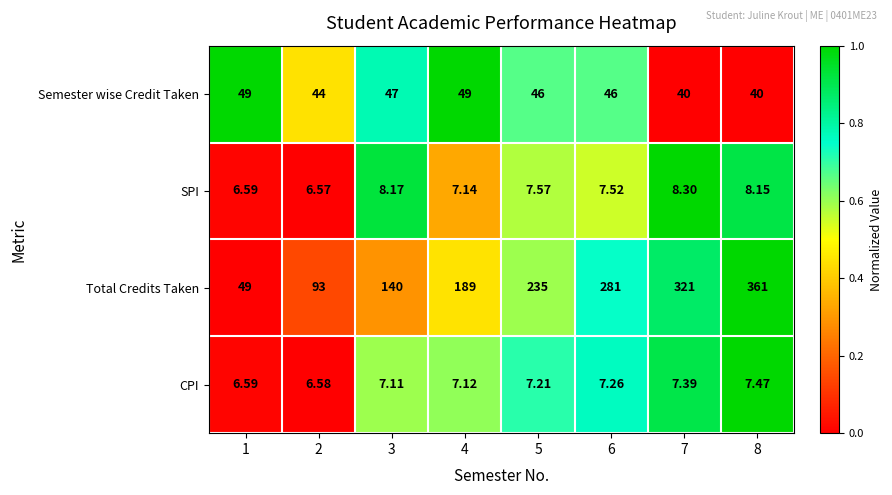

At 3, list the series in order from smallest to largest.

CPI, SPI, Semester wise Credit Taken, Total Credits Taken